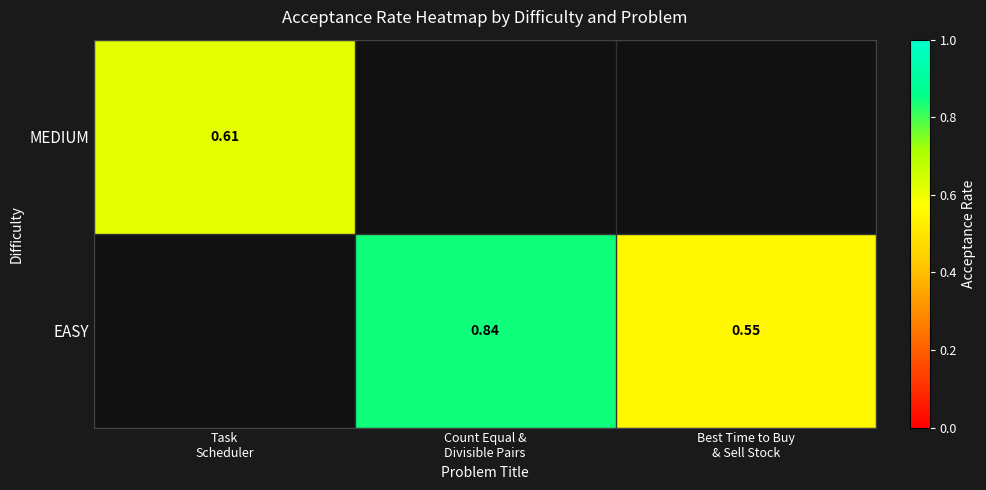

Rank the series by their average value, from highest to lowest.

MEDIUM, EASY